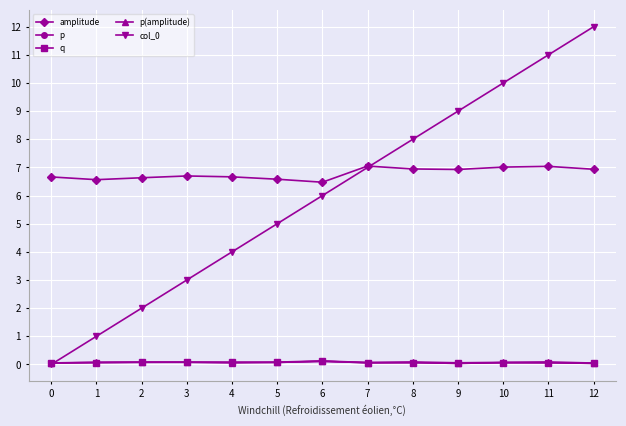

Is it true that col_0 equals 4.6 at 3?

False